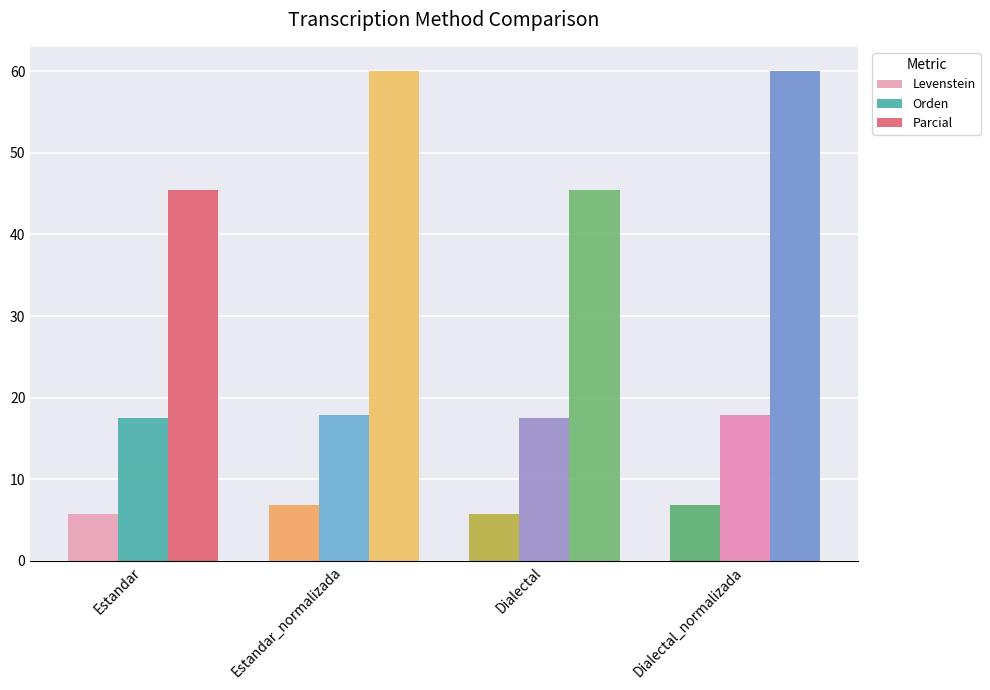

What is the label of the 4th bar from the right?

Estandar